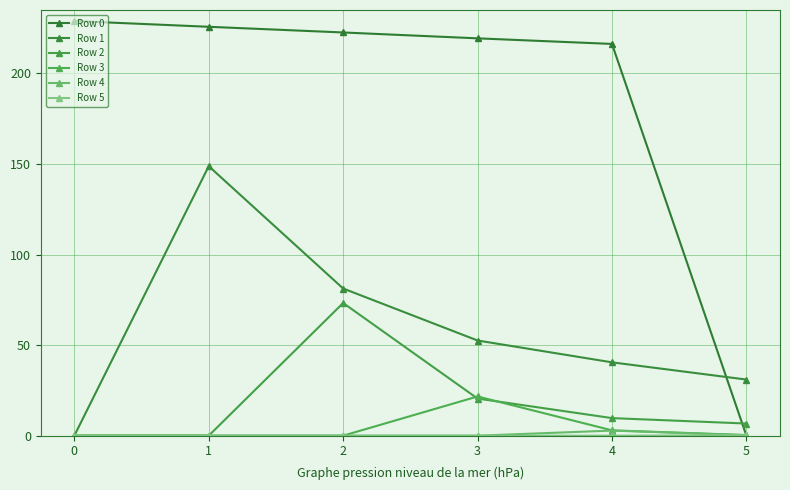

What is the maximum value shown in the chart?

228.9